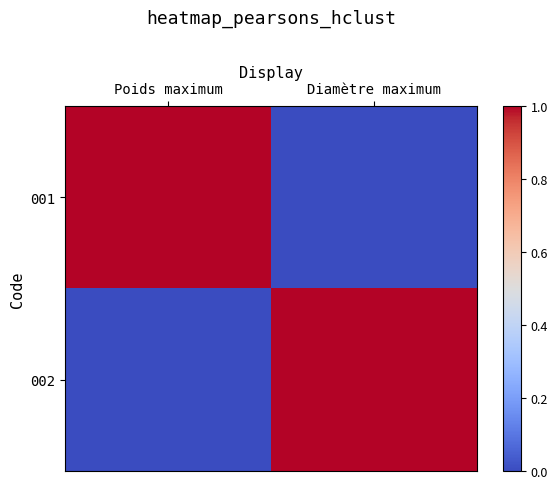

At which category is the sum across all series the highest?

Poids maximum